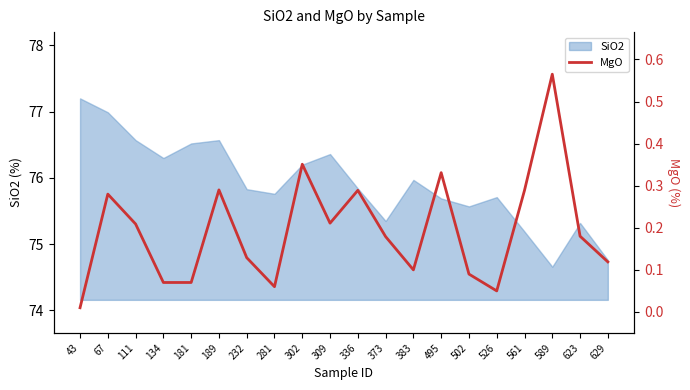

The SiO2 series shows 74.7 at 589. True or false?

True